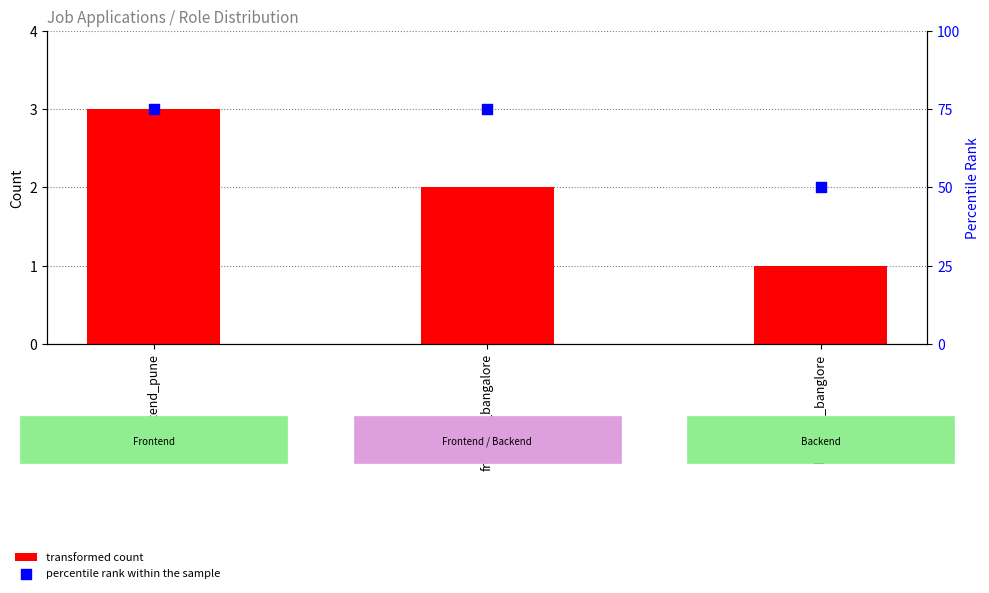

At how many categories does at least one series exceed 33?

3